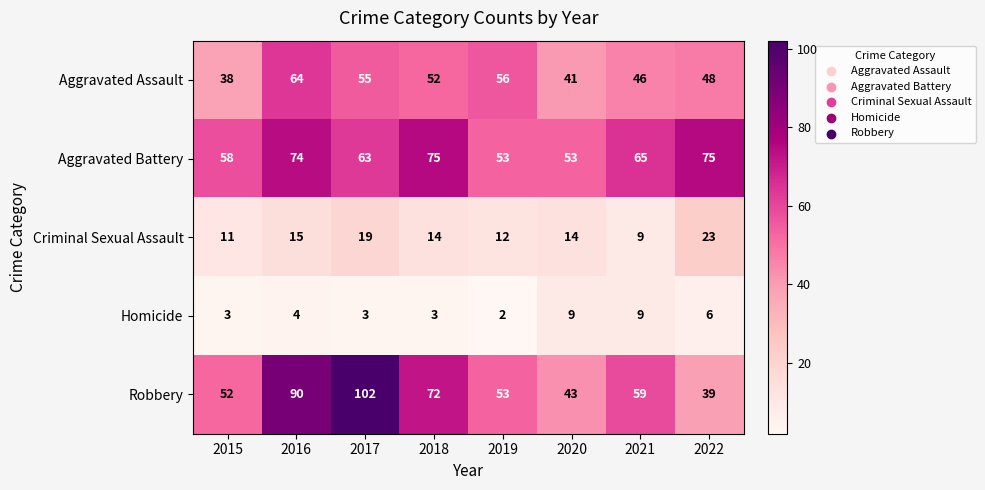

What is the spread (max minus min) of values at 2015?

55